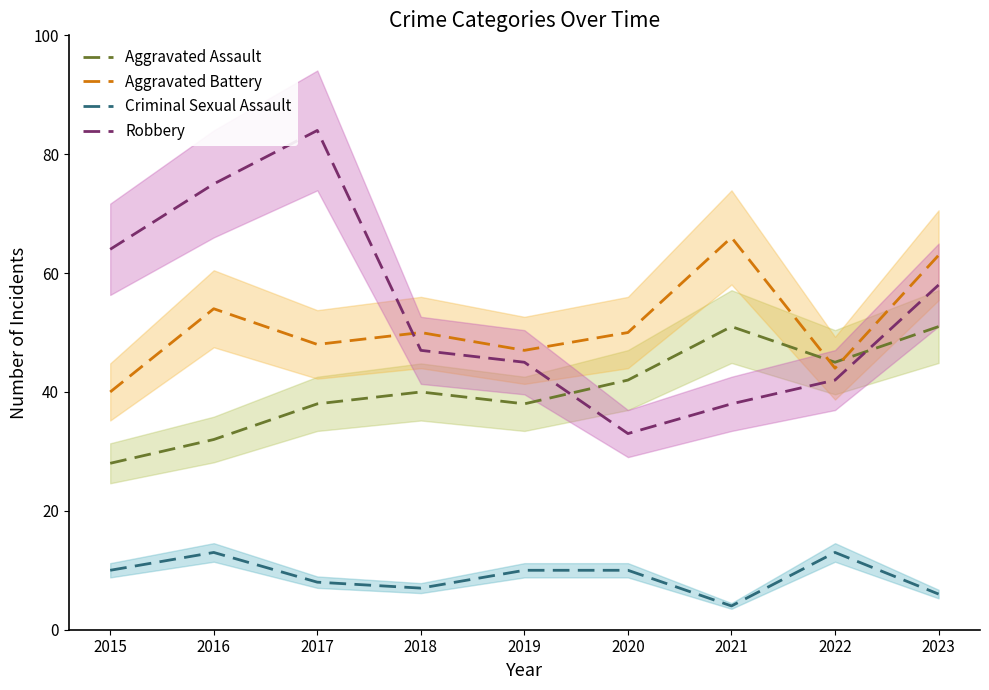

In Robbery, how many points are lower than both neighbors (excluding endpoints)?

1